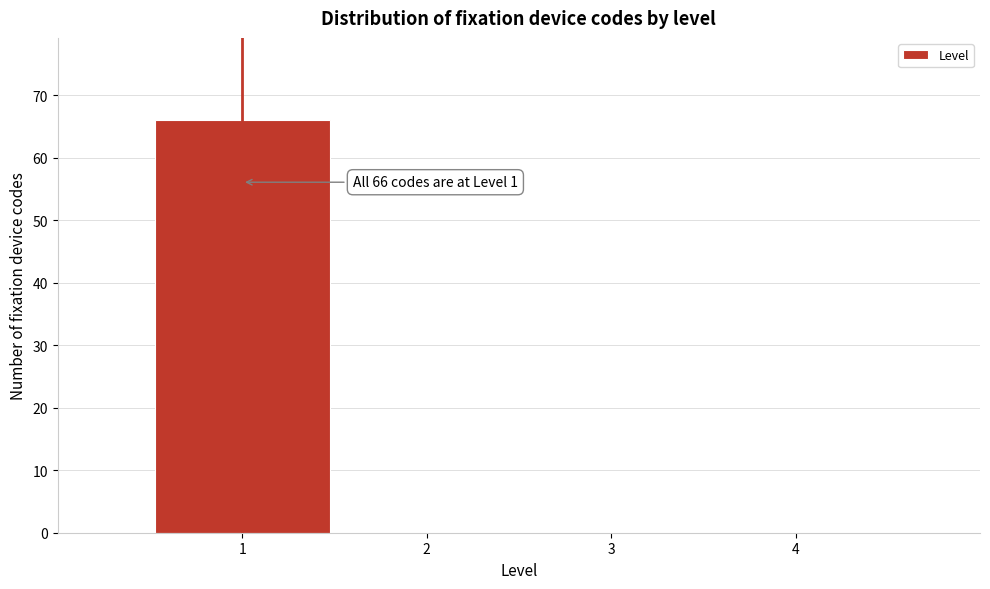

Over which range of the x-axis is the bar tallest?

0.5 to 1.5